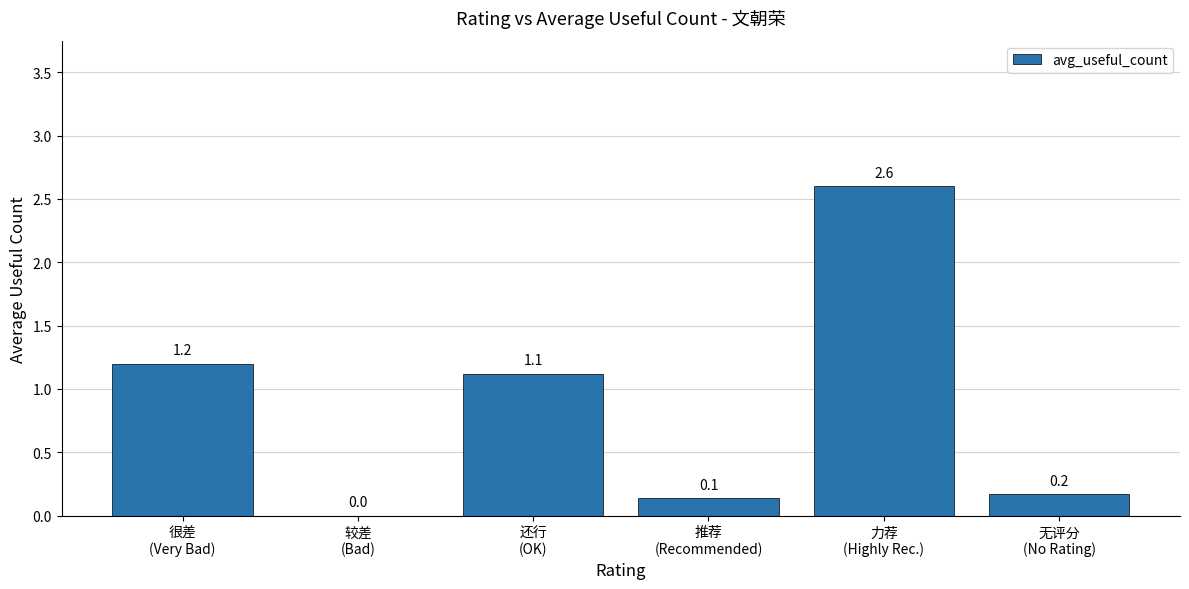

Which has a higher value, 较差
(Bad) or 无评分
(No Rating)?

无评分
(No Rating)